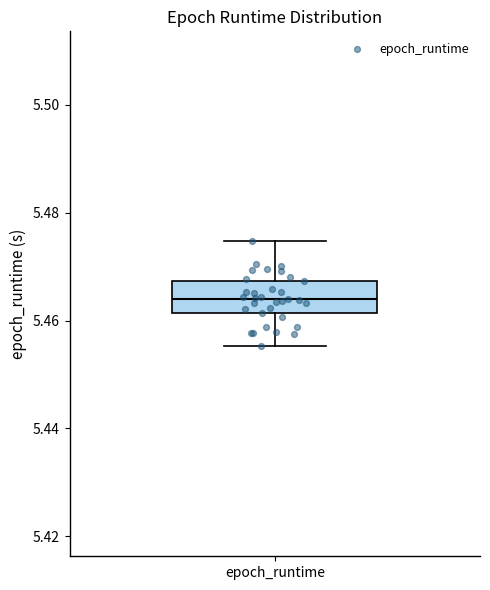

Read this box plot against the y-axis: the position of the median line, the range covered by the box, and the ends of both whiskers. The values are not printed on the chart, so give them approximately, as read against the axis.

median 5.464, box 5.462 to 5.468, whiskers 5.456 to 5.474